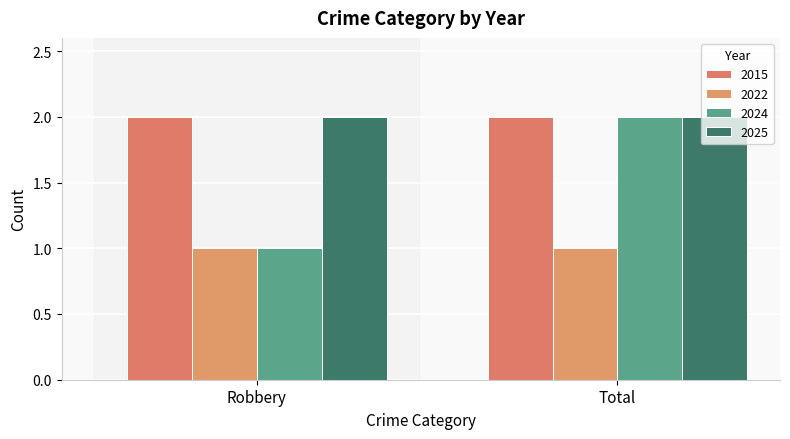

Which series has the widest spread of values?

2024